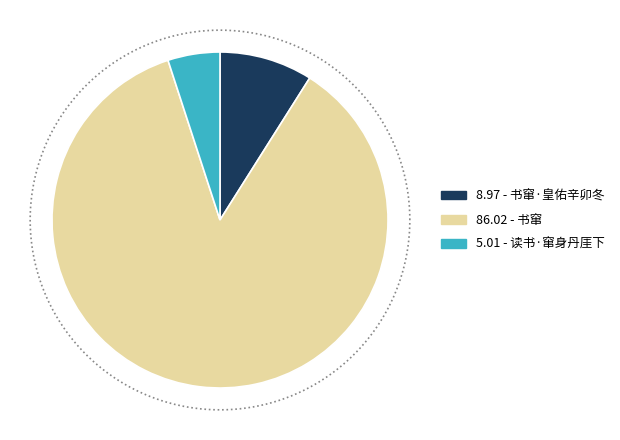

To the nearest percent, what is the combined percentage of 读书·窜身丹厓下 and 书窜·皇佑辛卯冬?

14%